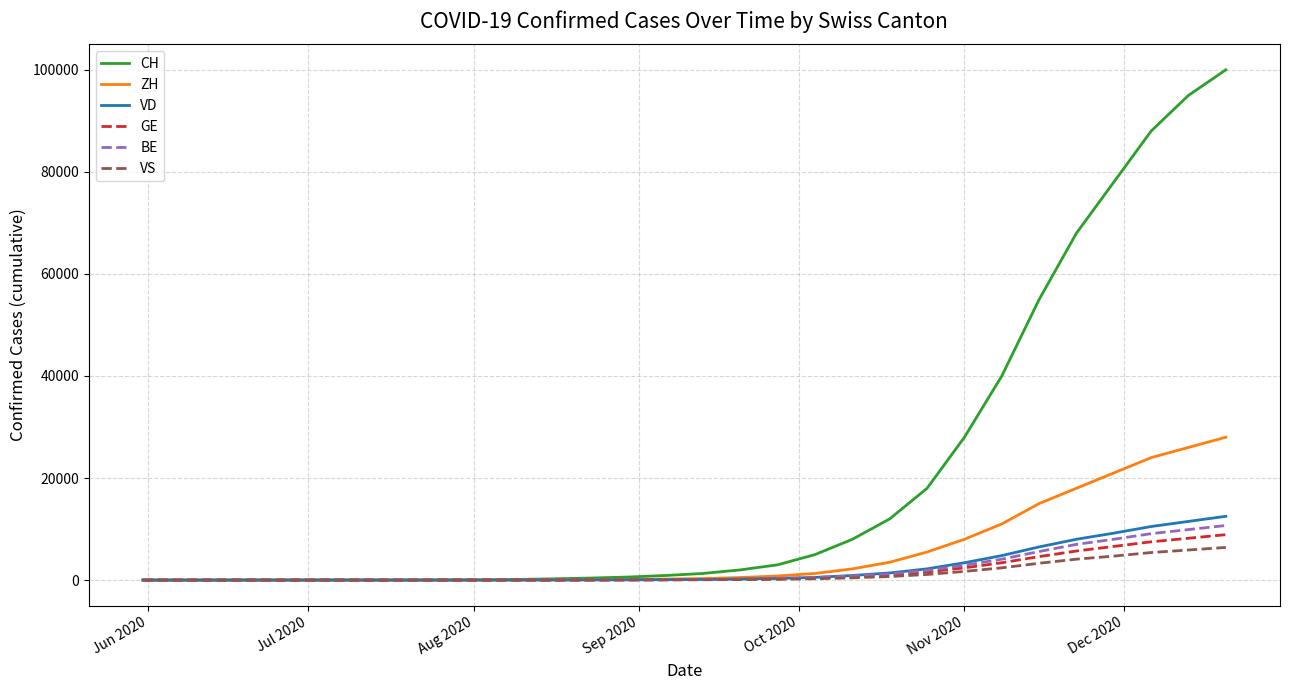

Which series has the largest total across all categories?

CH